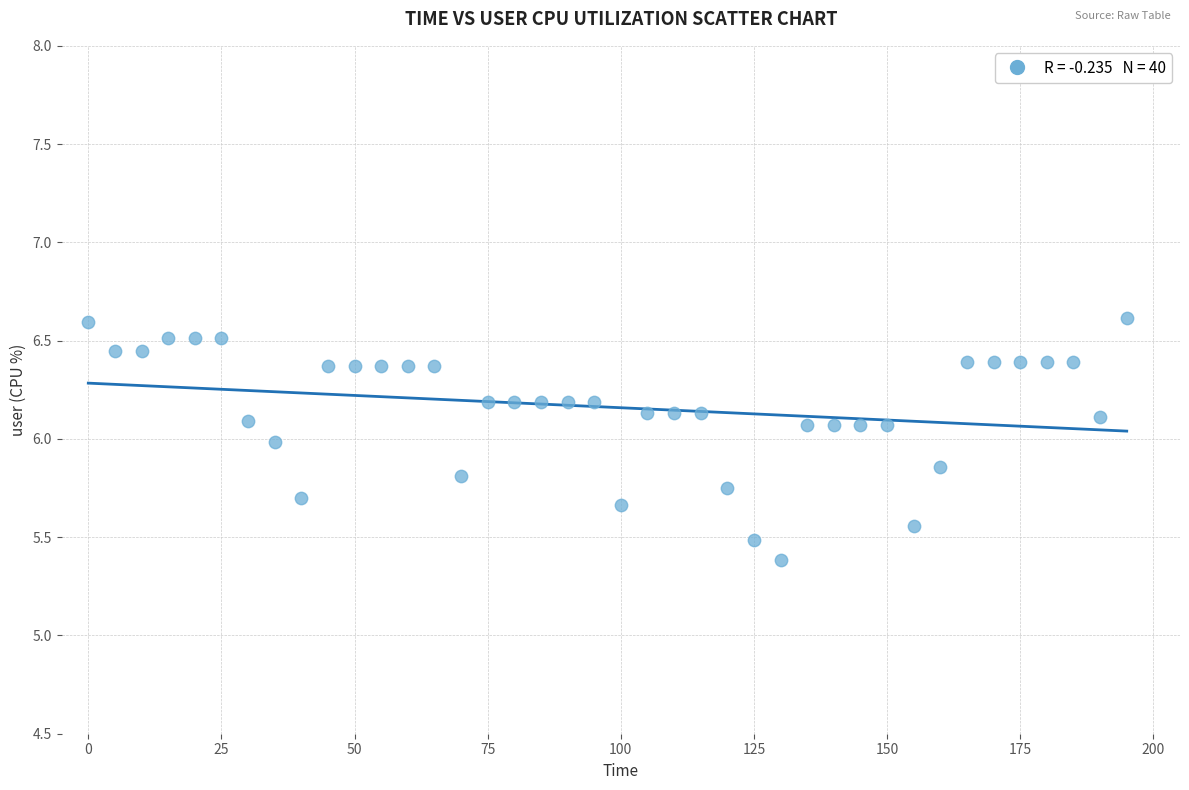

What Y value in the scatter plot is closest to 5?

5.4